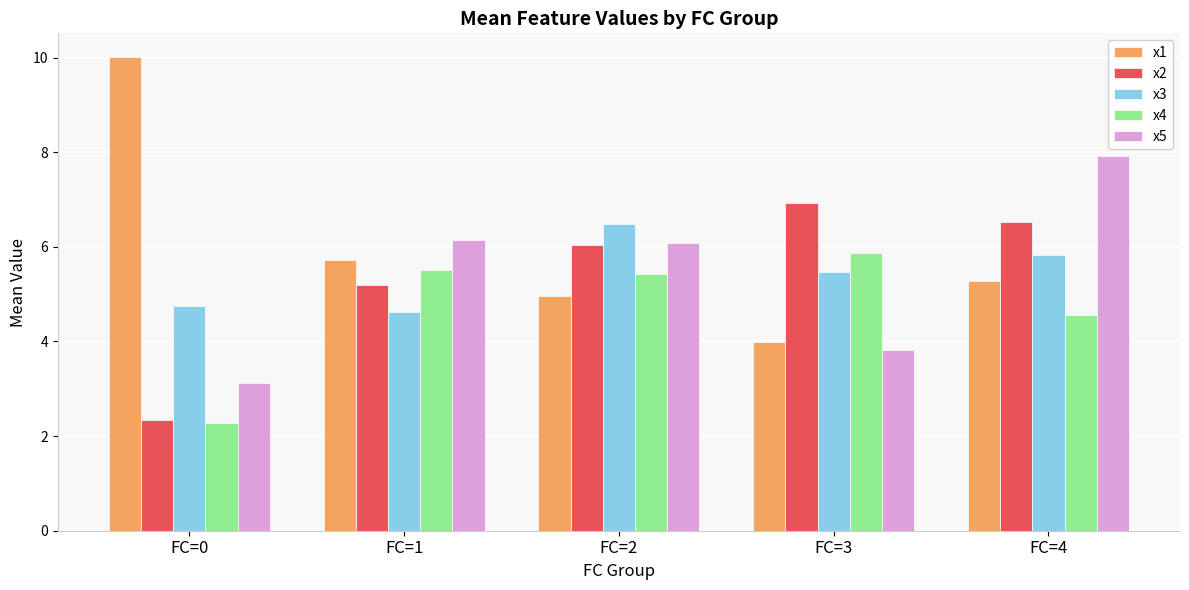

What is the total value across all series at FC=1?

27.2